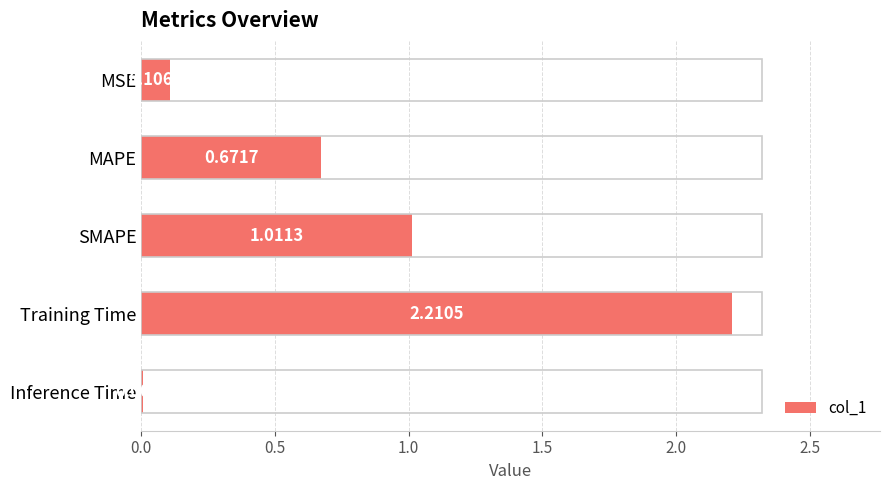

Are the bars grouped side by side (vs. stacked)?

No